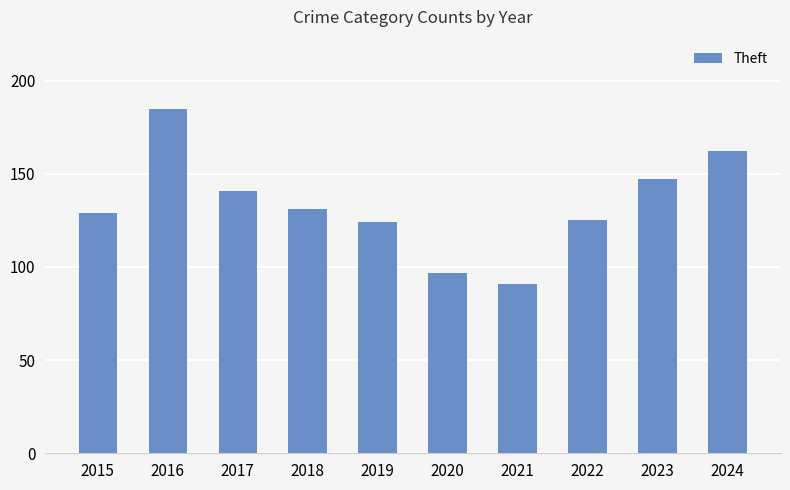

Which category has the lowest value across all series?

2021